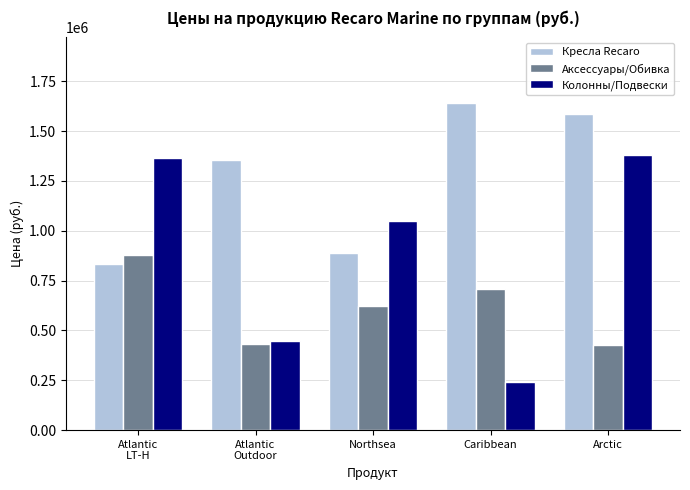

What are all the series names shown in the legend?

Кресла Recaro, Аксессуары/Обивка, Колонны/Подвески